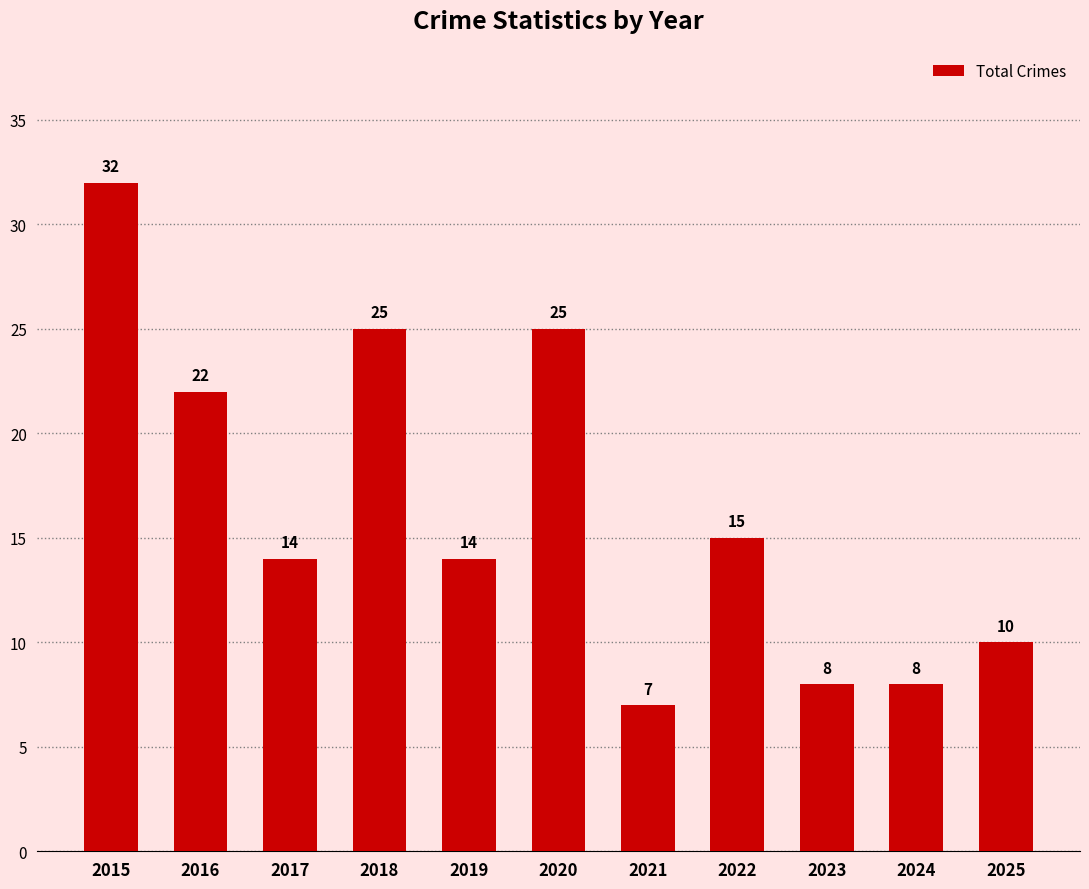

What is the greatest value displayed?

32